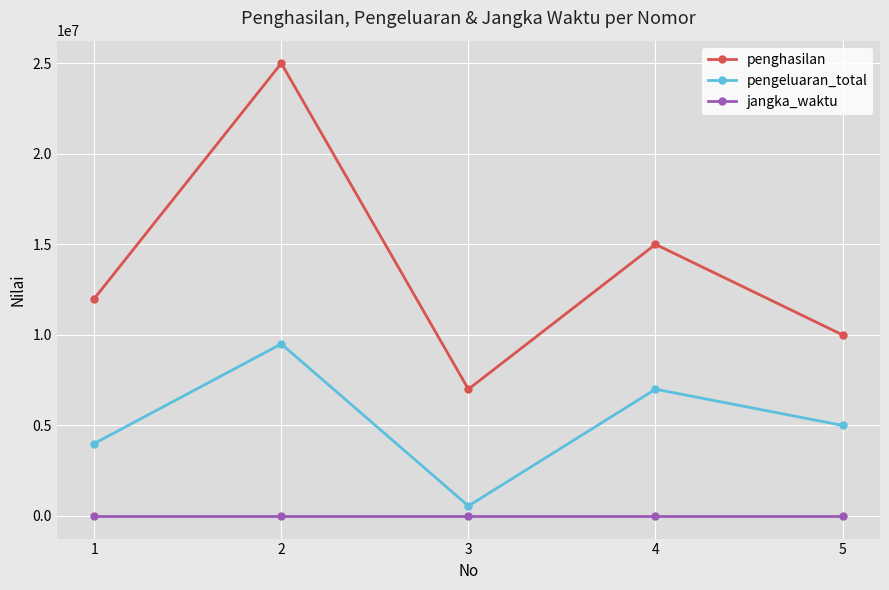

Which series has the widest spread of values?

penghasilan